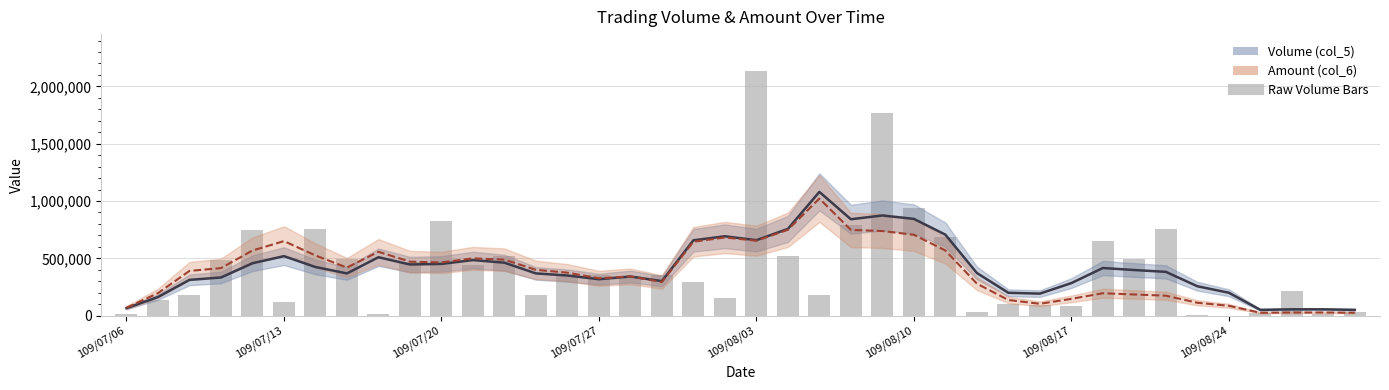

Is it true that the value at 33 is 491786?

False